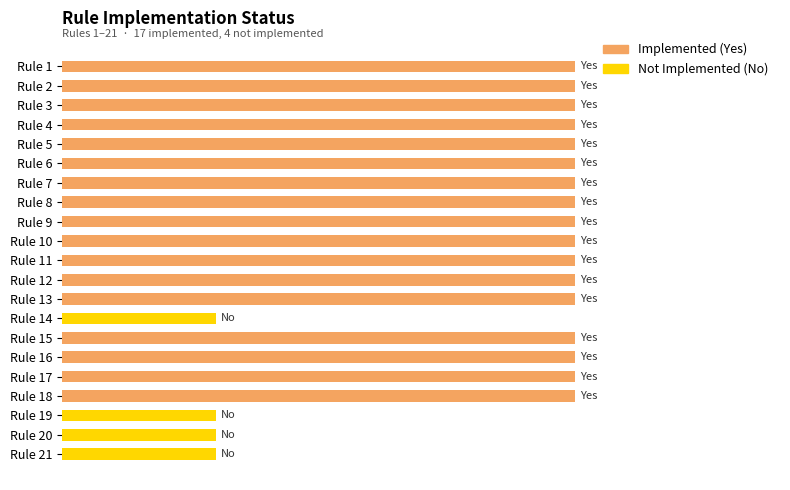

What is the smallest value displayed?

0.3